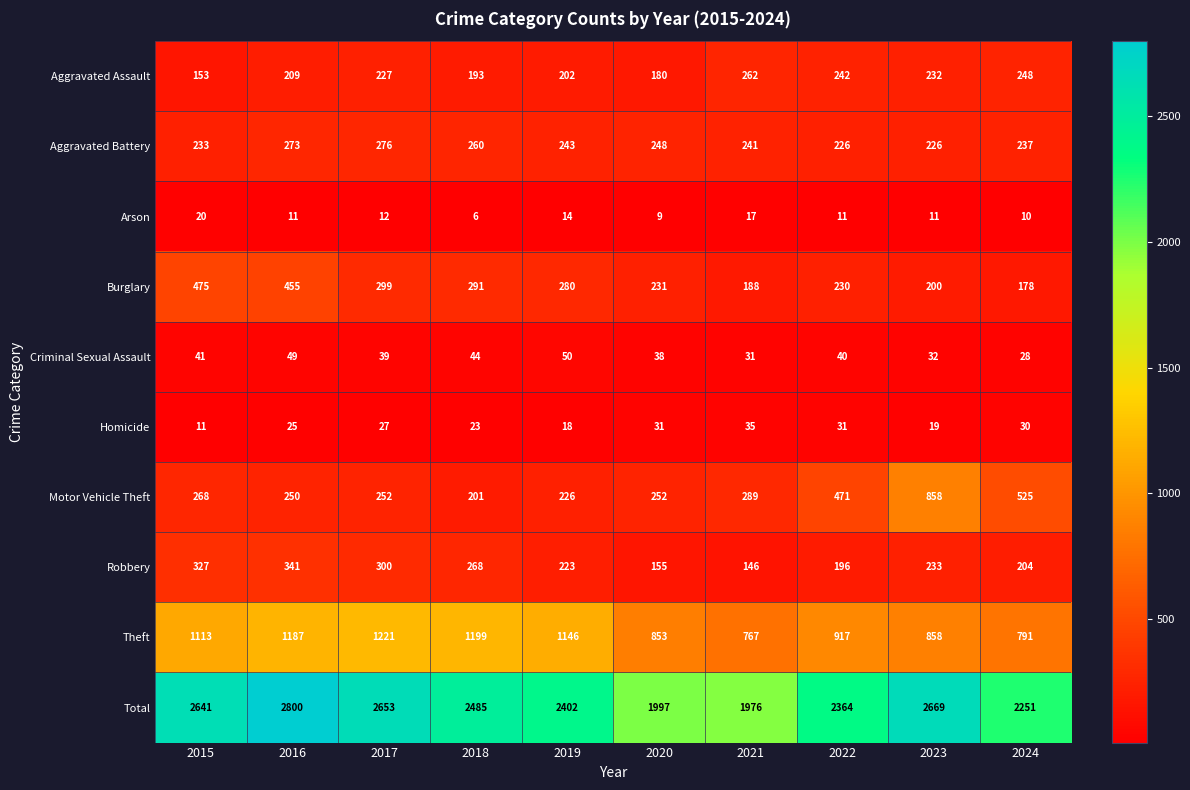

True or false: Burglary has a value of 188 at 2021.

True